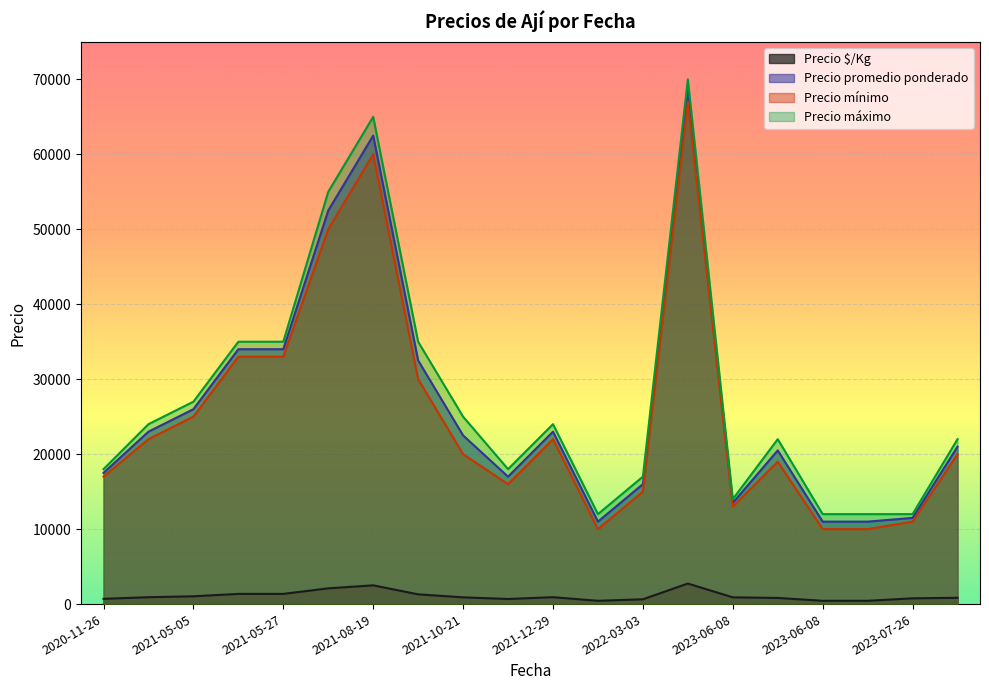

Reading left to right, list all the values displayed in this chart.

Precio $/Kg: 2022-03-03=440	2022-03-03=640	2021-12-29=680	2021-12-29=920	2021-05-27=1360	2021-05-27=1360	2020-11-26=700	2021-10-21=1300	2021-10-21=900	2021-05-05=920	2021-05-05=1040	2023-07-26=840	2023-07-26=440	2023-07-26=767	2021-08-19=2500	2021-08-19=2100	2023-06-08=820	2023-06-08=440	2023-06-08=900	2022-10-05=2740
Precio promedio ponderado: 2022-03-03=11000	2022-03-03=16000	2021-12-29=17000	2021-12-29=23000	2021-05-27=34000	2021-05-27=34000	2020-11-26=17500	2021-10-21=32500	2021-10-21=22500	2021-05-05=23000	2021-05-05=26000	2023-07-26=21000	2023-07-26=11000	2023-07-26=11500	2021-08-19=62500	2021-08-19=52500	2023-06-08=20500	2023-06-08=11000	2023-06-08=13500	2022-10-05=68500
Precio mínimo: 2022-03-03=10000	2022-03-03=15000	2021-12-29=16000	2021-12-29=22000	2021-05-27=33000	2021-05-27=33000	2020-11-26=17000	2021-10-21=30000	2021-10-21=20000	2021-05-05=22000	2021-05-05=25000	2023-07-26=20000	2023-07-26=10000	2023-07-26=11000	2021-08-19=60000	2021-08-19=50000	2023-06-08=19000	2023-06-08=10000	2023-06-08=13000	2022-10-05=67000
Precio máximo: 2022-03-03=12000	2022-03-03=17000	2021-12-29=18000	2021-12-29=24000	2021-05-27=35000	2021-05-27=35000	2020-11-26=18000	2021-10-21=35000	2021-10-21=25000	2021-05-05=24000	2021-05-05=27000	2023-07-26=22000	2023-07-26=12000	2023-07-26=12000	2021-08-19=65000	2021-08-19=55000	2023-06-08=22000	2023-06-08=12000	2023-06-08=14000	2022-10-05=70000